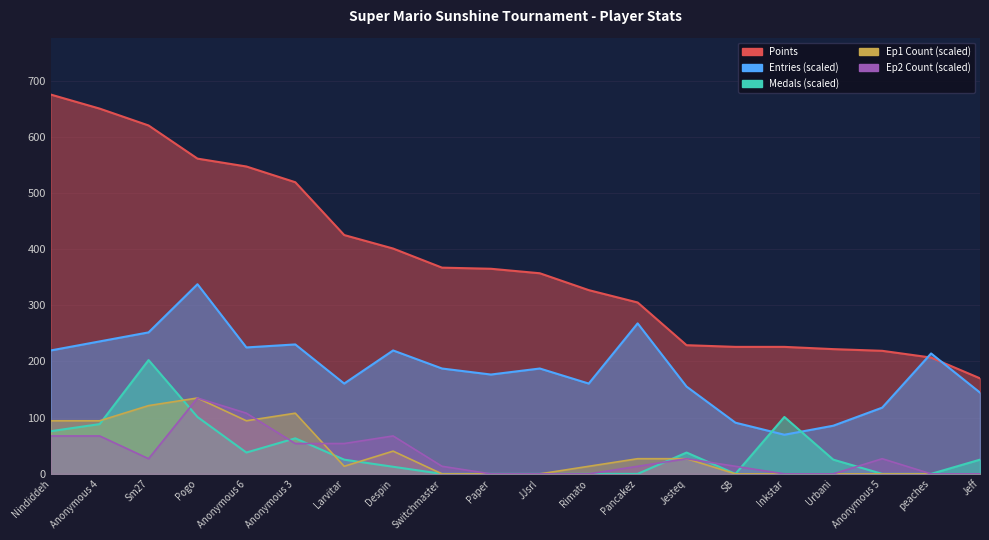

The value of Points at Nindiddeh is 940.3. True or false?

False